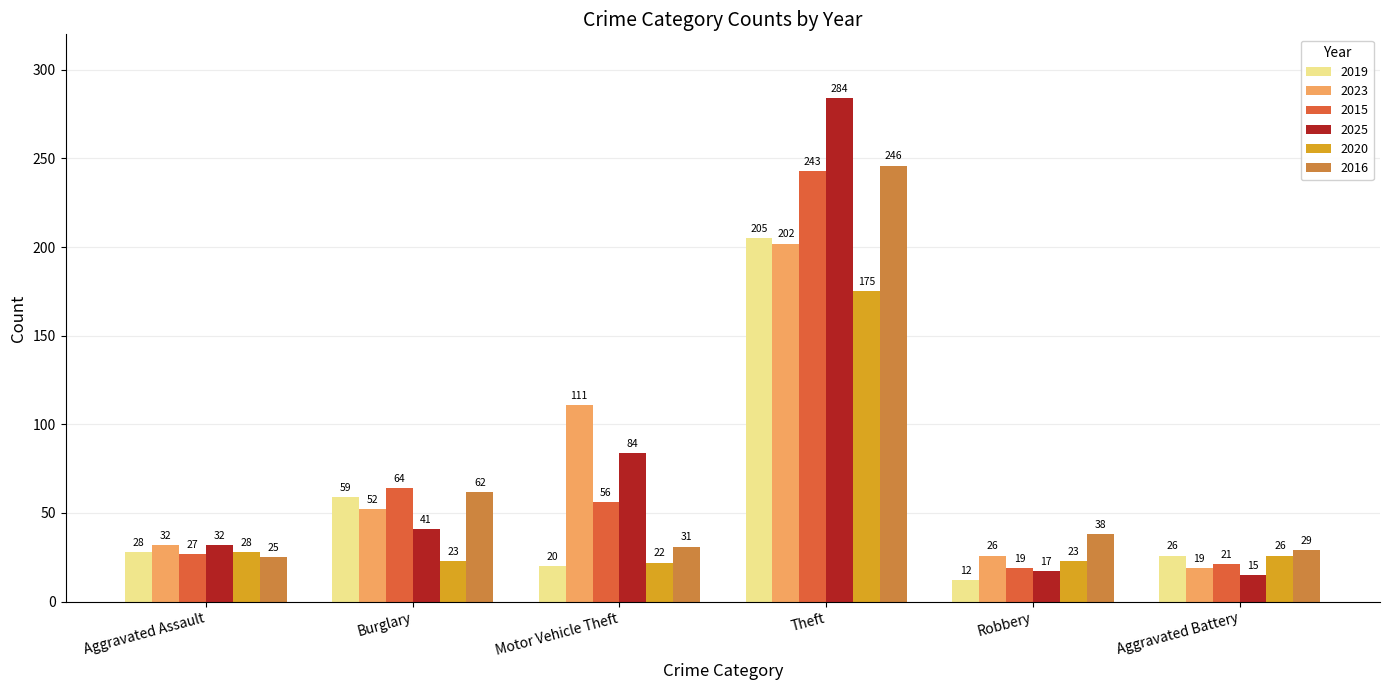

What is the difference between the second highest and second lowest values in the 2016 series?

33